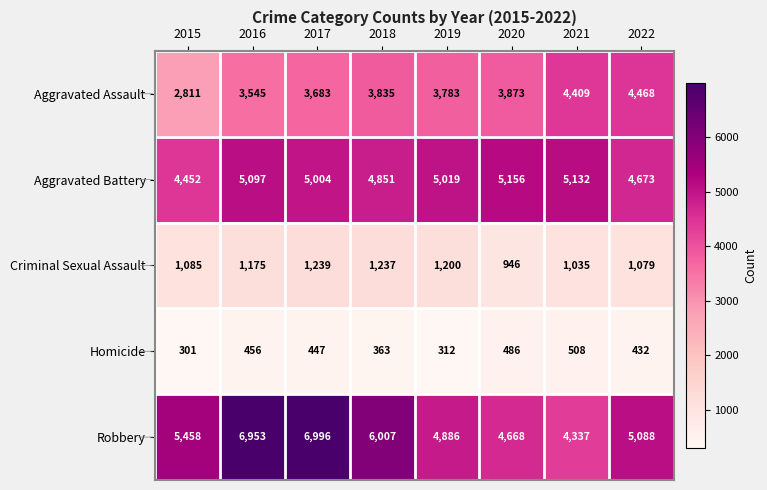

List the series in order of their peak value, lowest first.

Homicide, Criminal Sexual Assault, Aggravated Assault, Aggravated Battery, Robbery